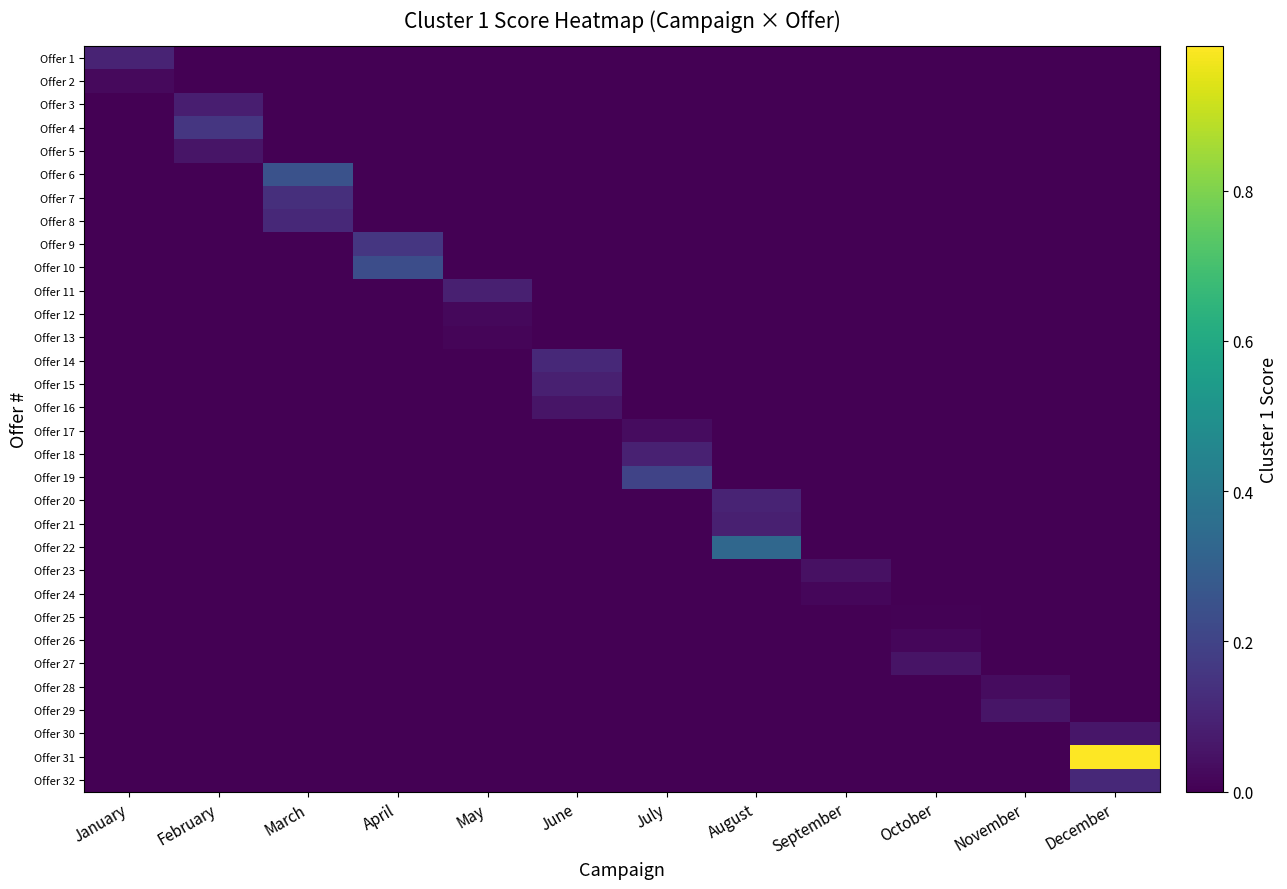

Which series has the widest spread of values?

Offer 31